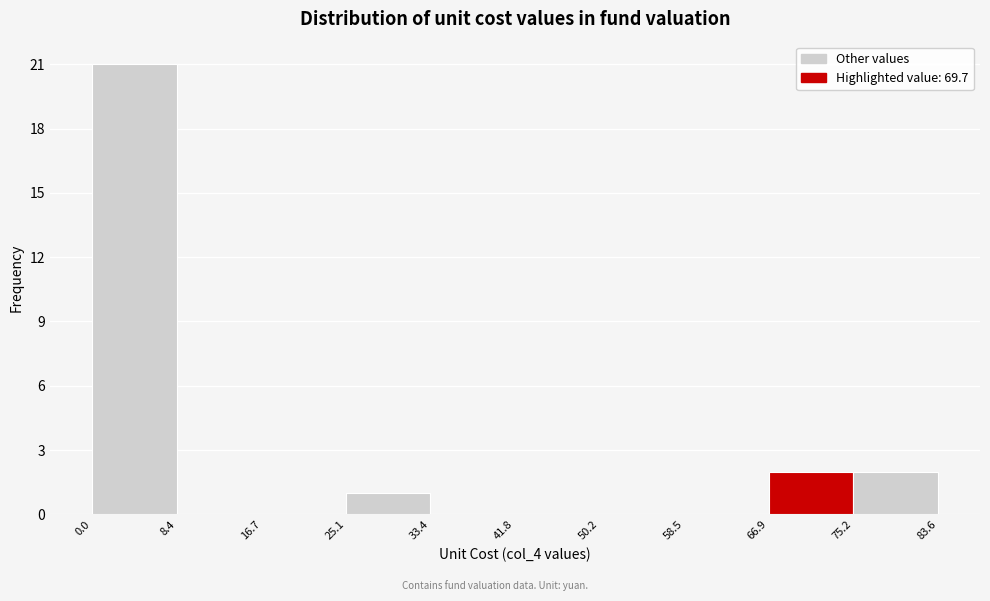

Which range on the x-axis has the tallest bar?

0.0 to 8.4